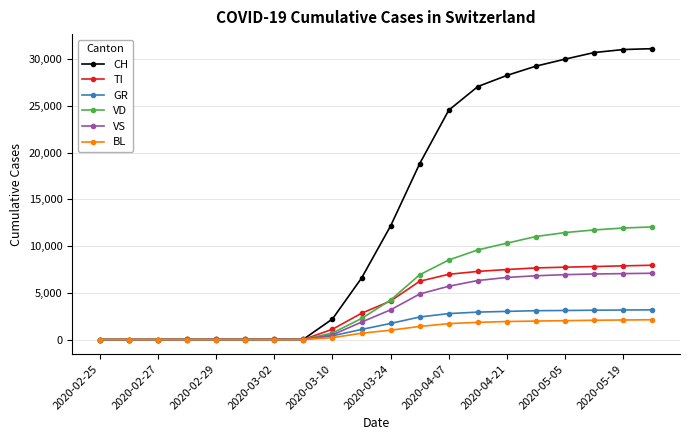

Which series has the largest total across all categories?

CH